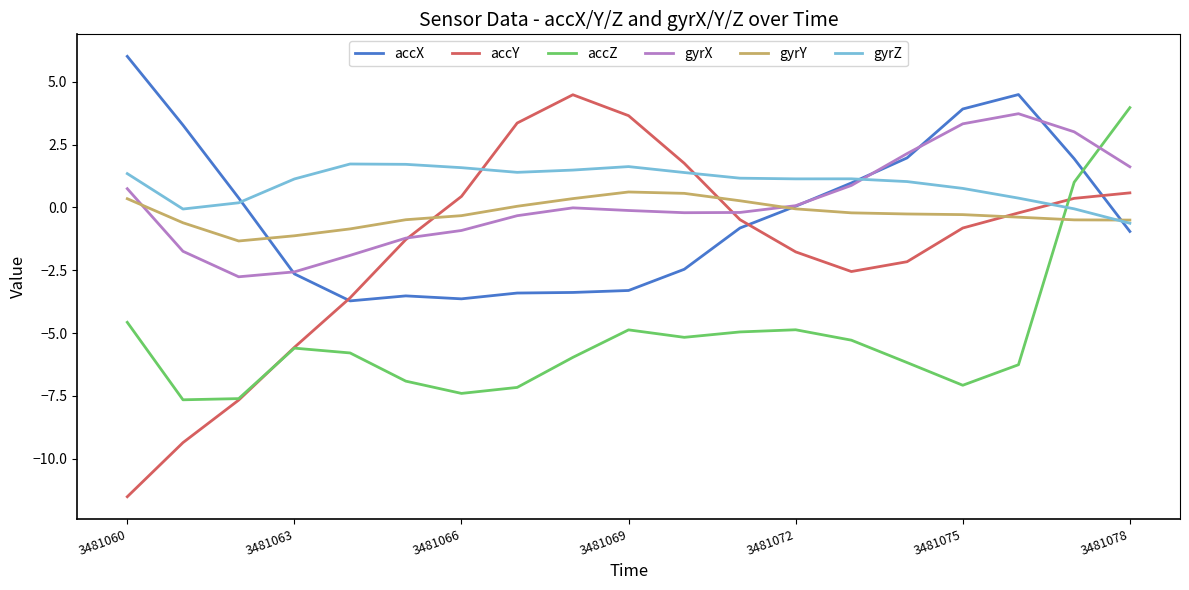

What is the minimum value shown in the chart?

-11.5